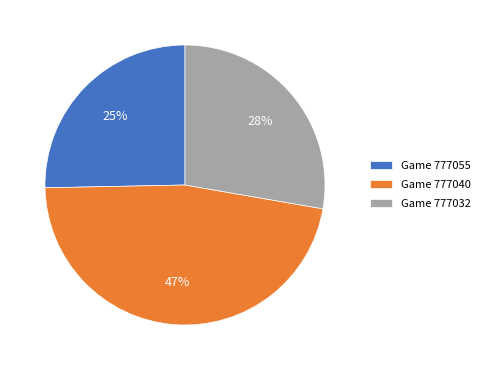

Does any single category account for the majority?

No